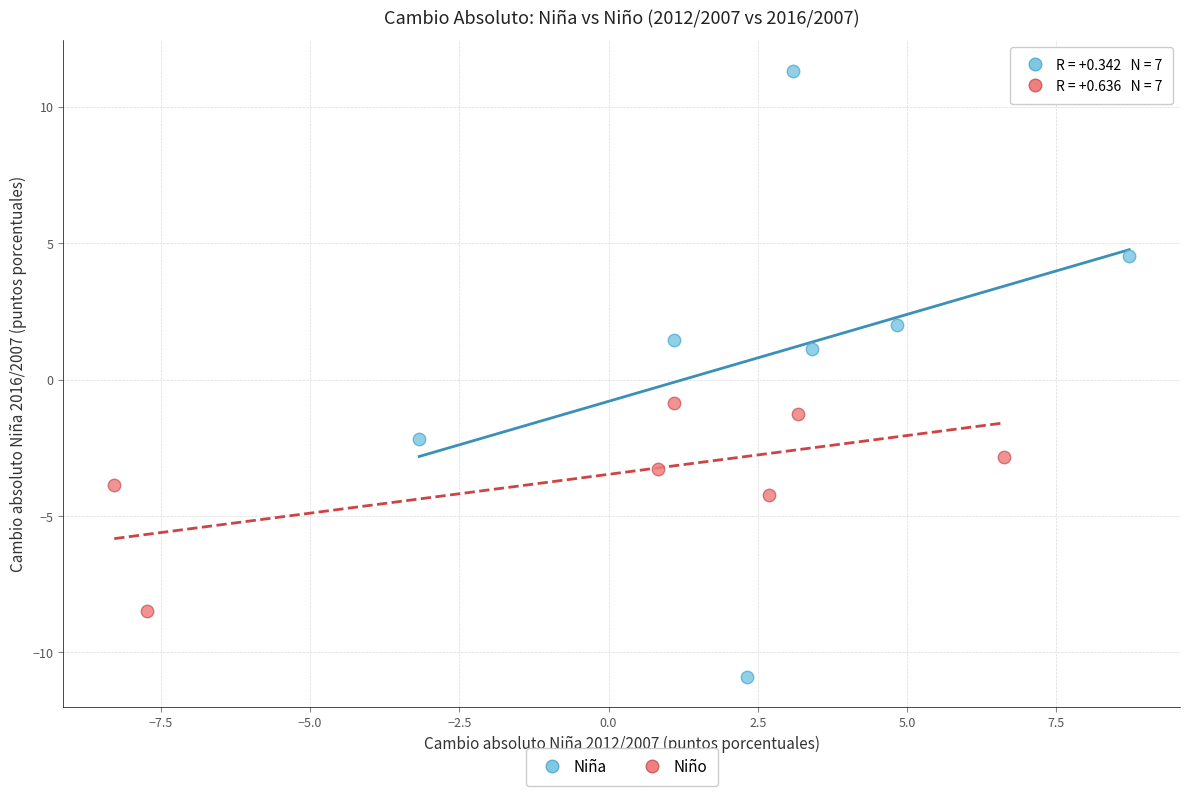

Which series contains the highest Y value?

Niña